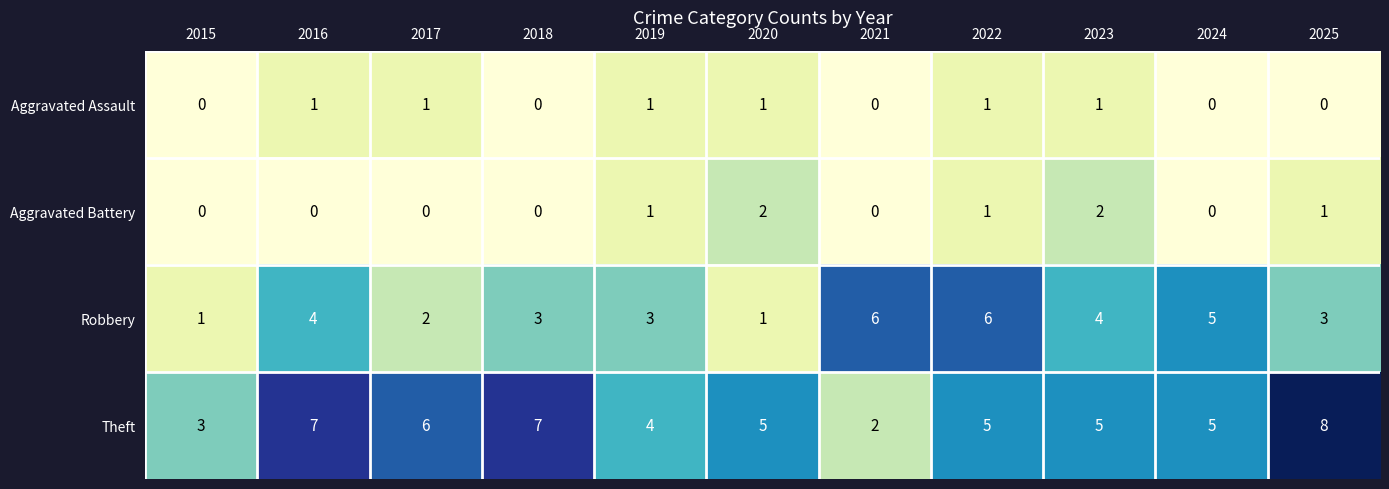

How many series are shown in this chart?

4